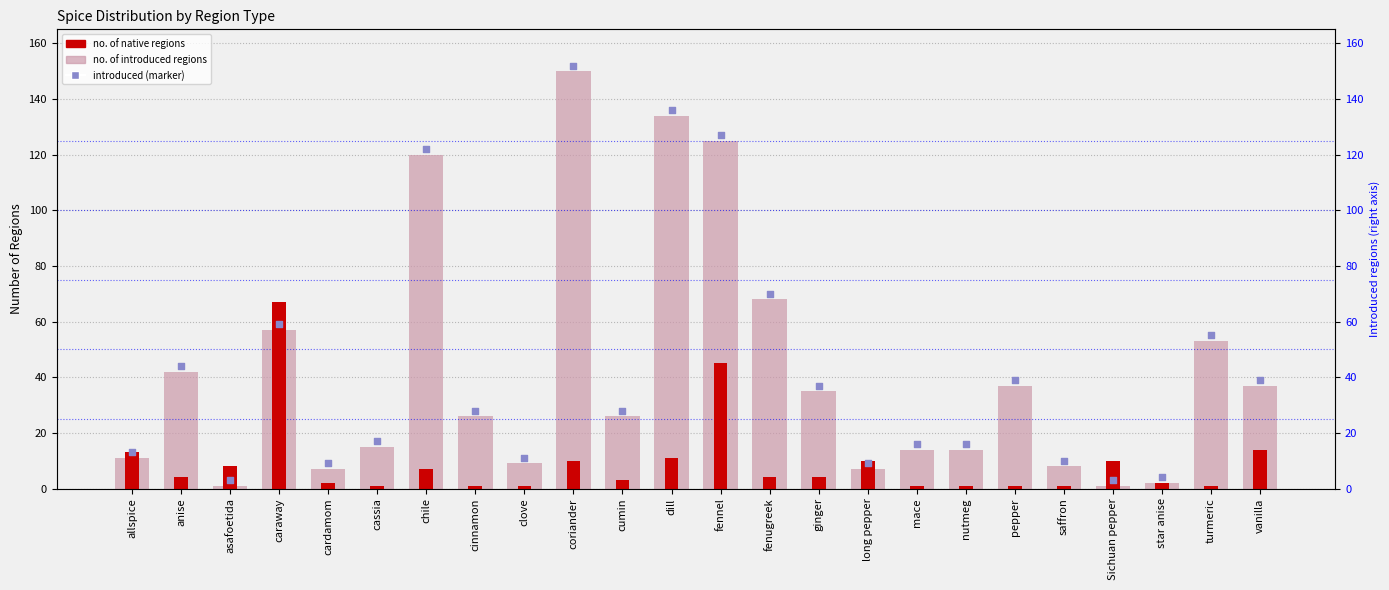

Which series contains the lowest Y value?

no. of introduced regions